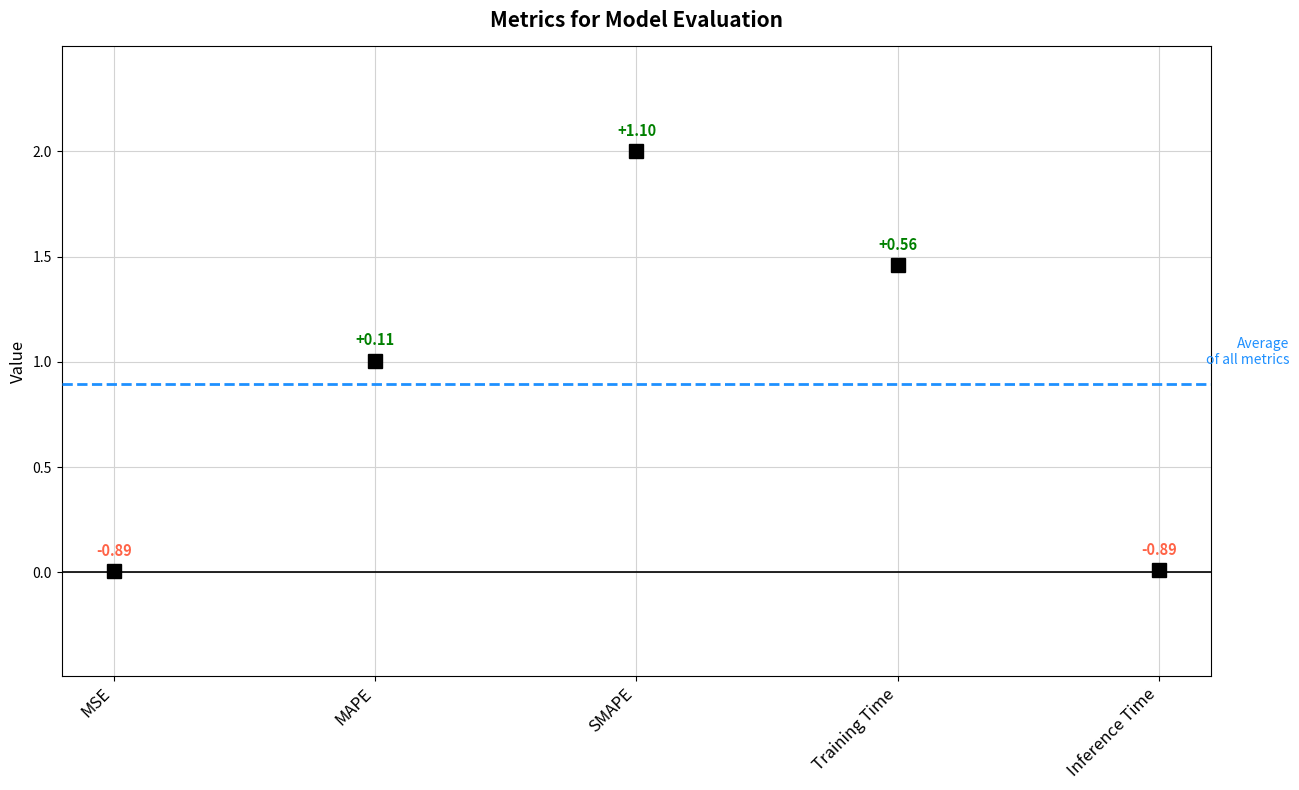

What position from the right is Training Time?

2